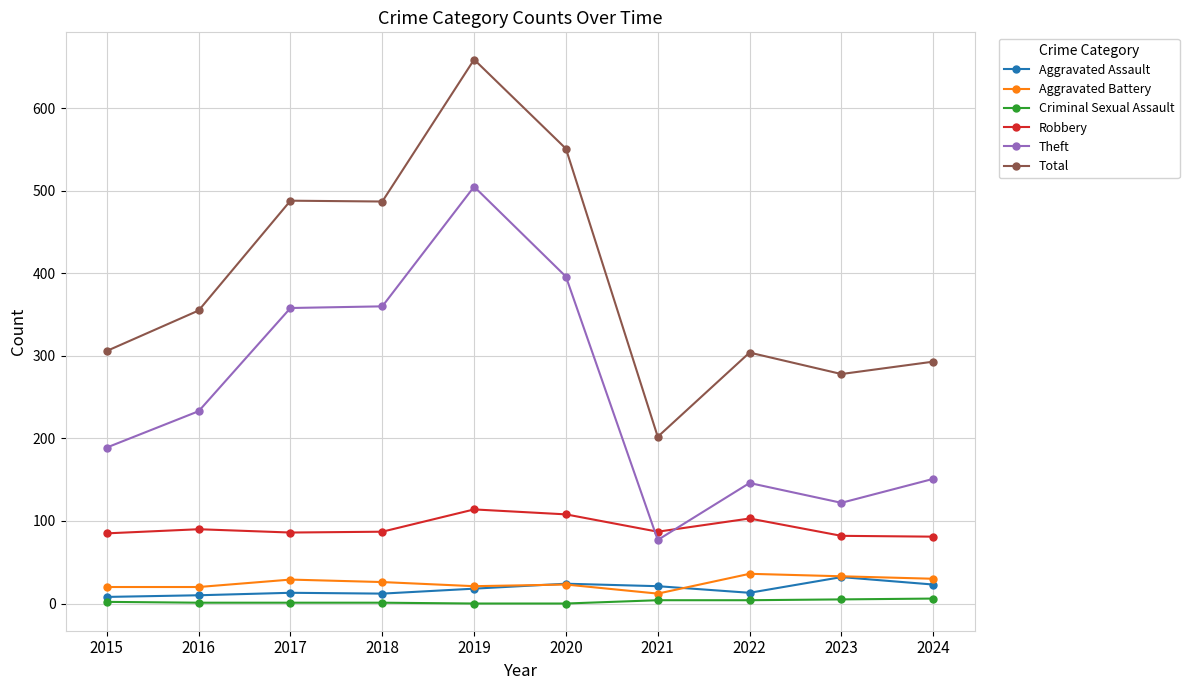

True or false: Total has a value of 278 at 2023.

True